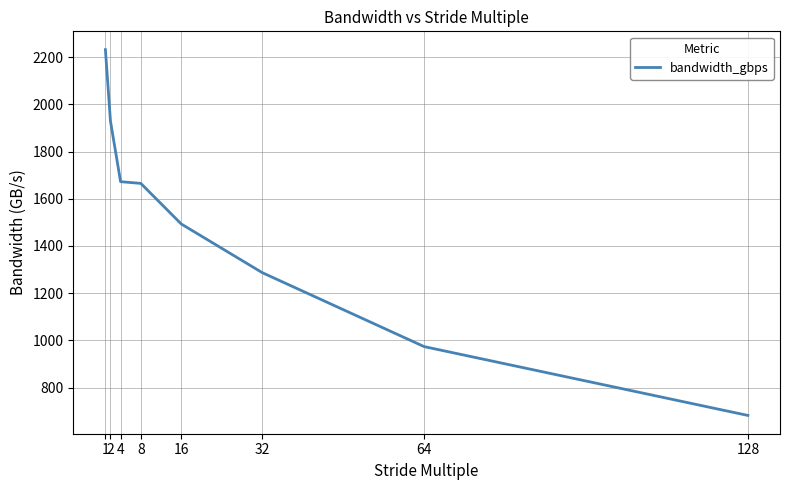

True or false: there are more than 2 points higher than both neighbors.

False